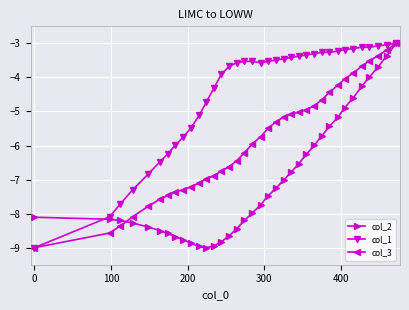

What is the maximum value for col_2?

-3.0